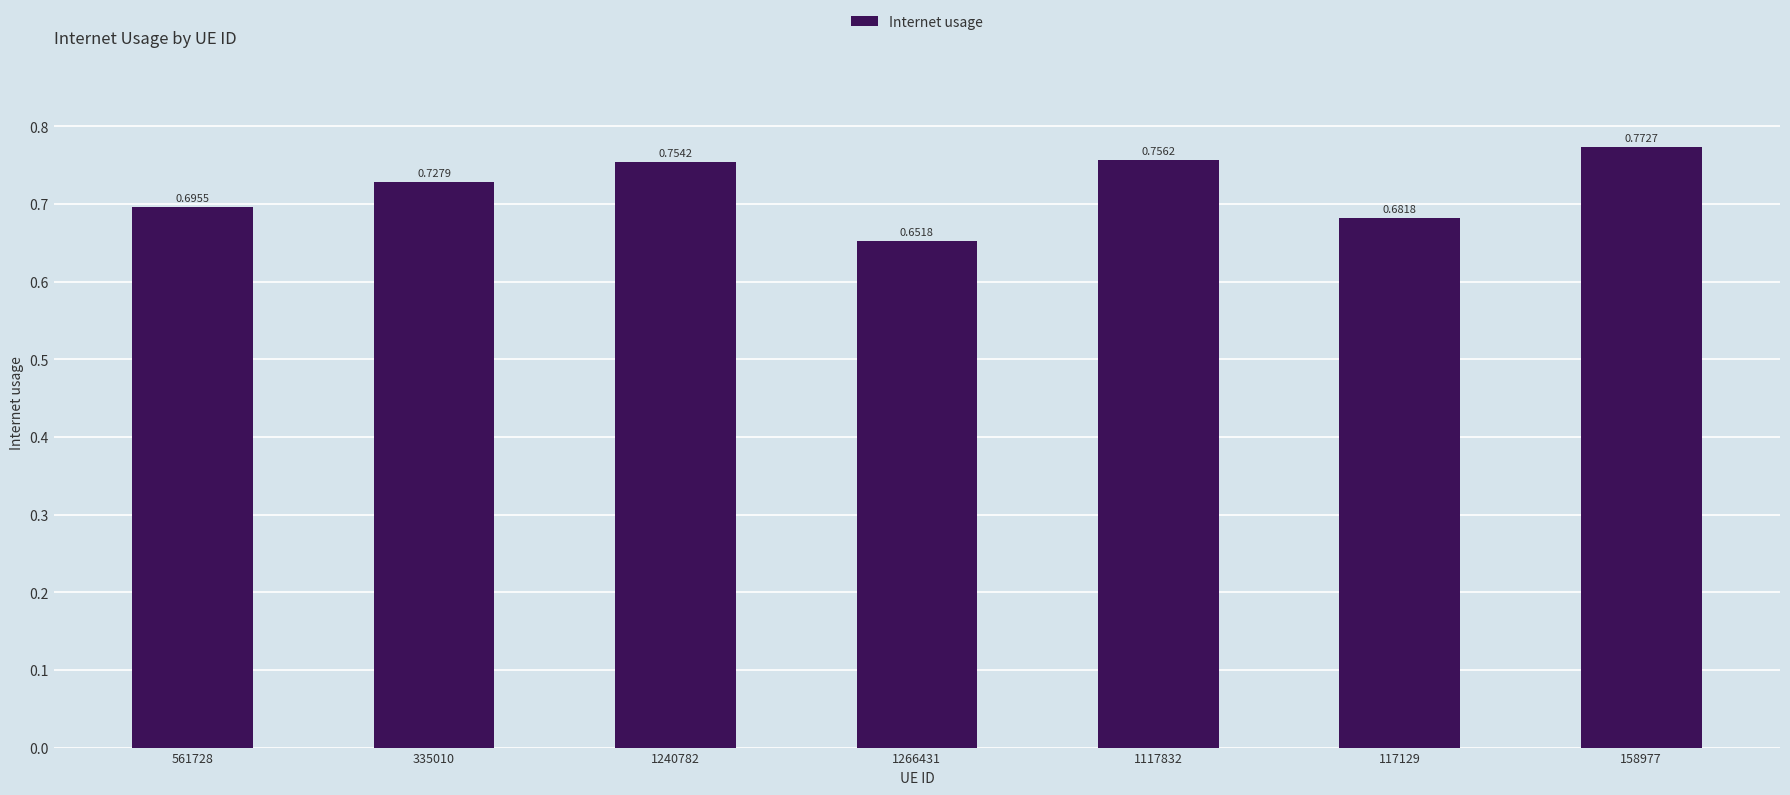

The value at 117129 is 0.3. True or false?

False